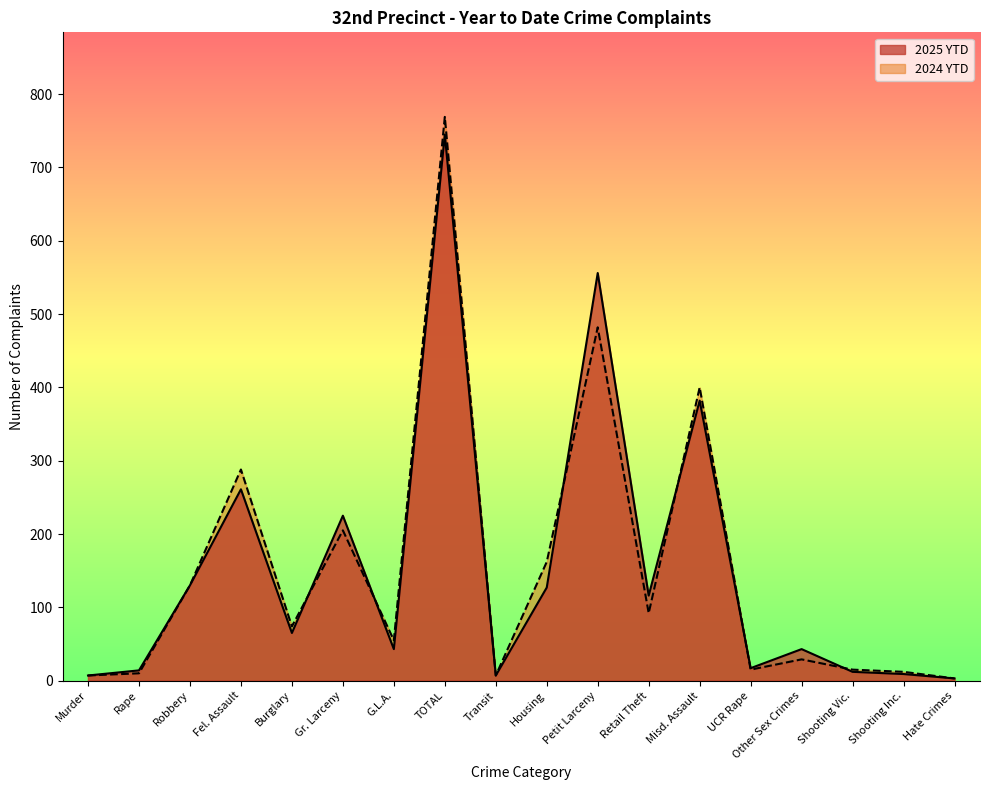

What is the label of the 16th point from the left?

Shooting Vic.